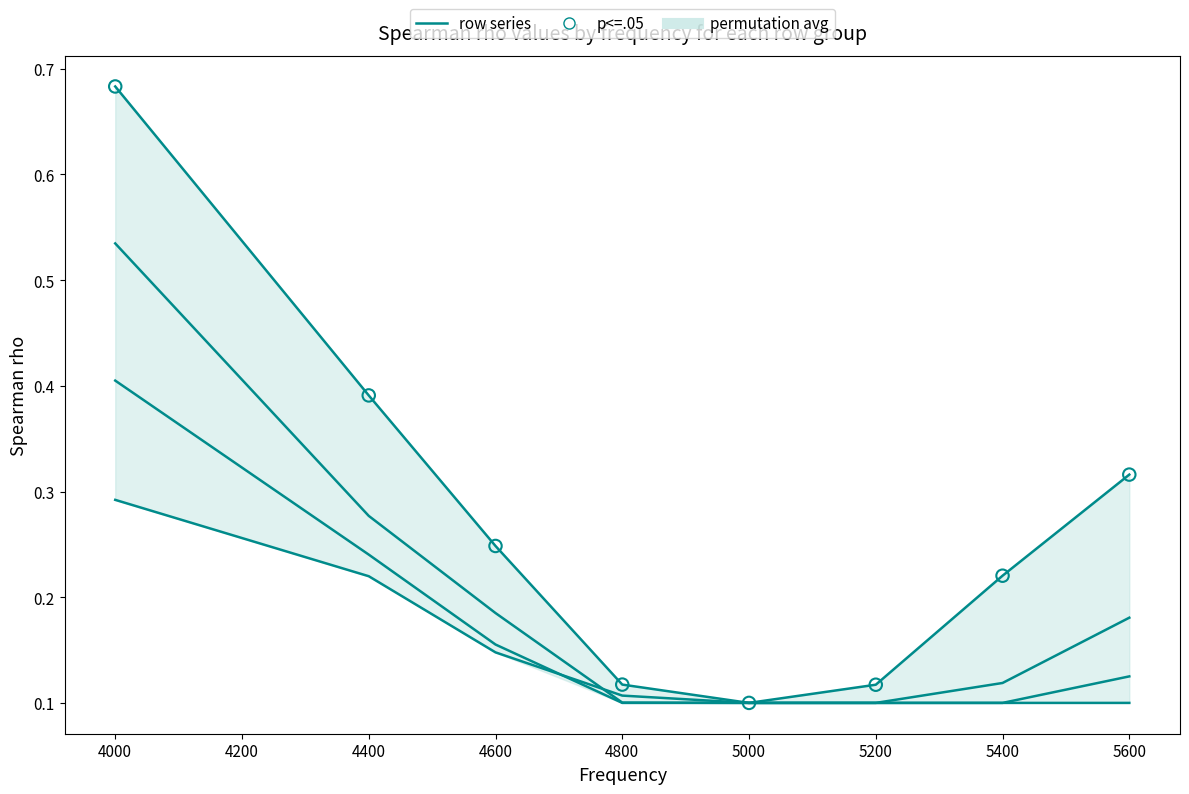

Which series reaches the maximum Y coordinate?

row_46